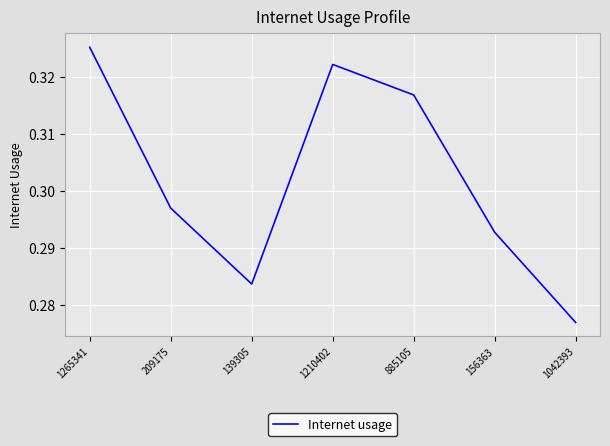

How many lines are shown in the chart?

1